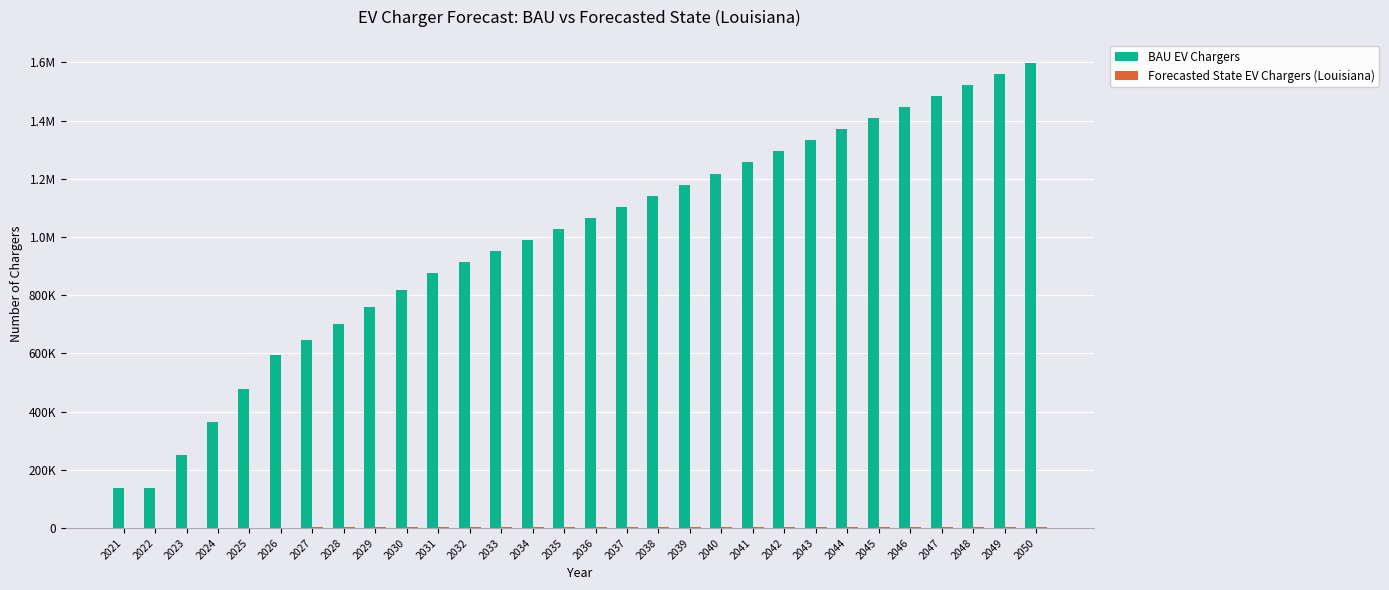

Read the BAU EV Chargers value at 2023.

251762.1